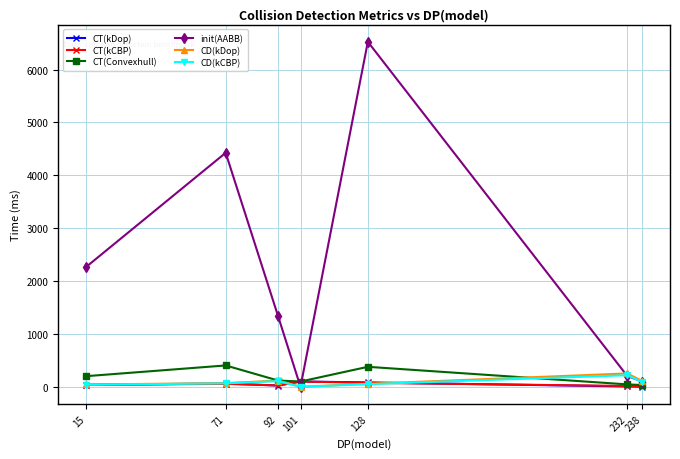

True or false: init(AABB) has more than 0 points higher than both neighbors.

True